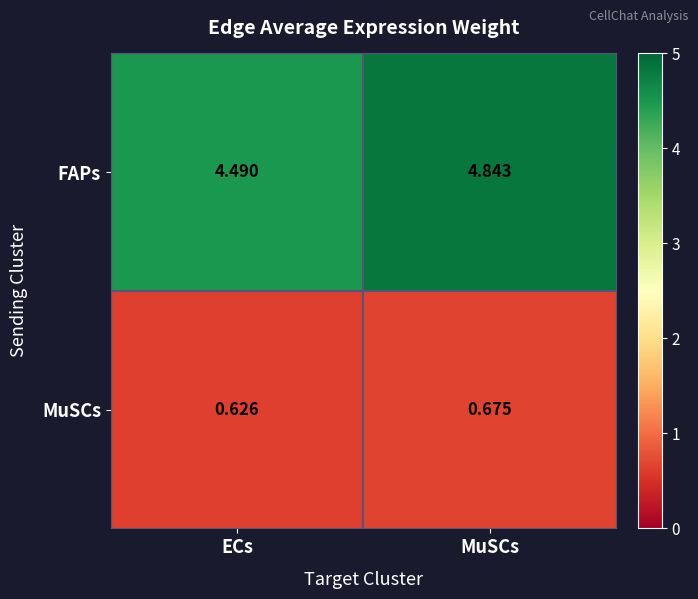

At which label does MuSCs reach its peak?

MuSCs